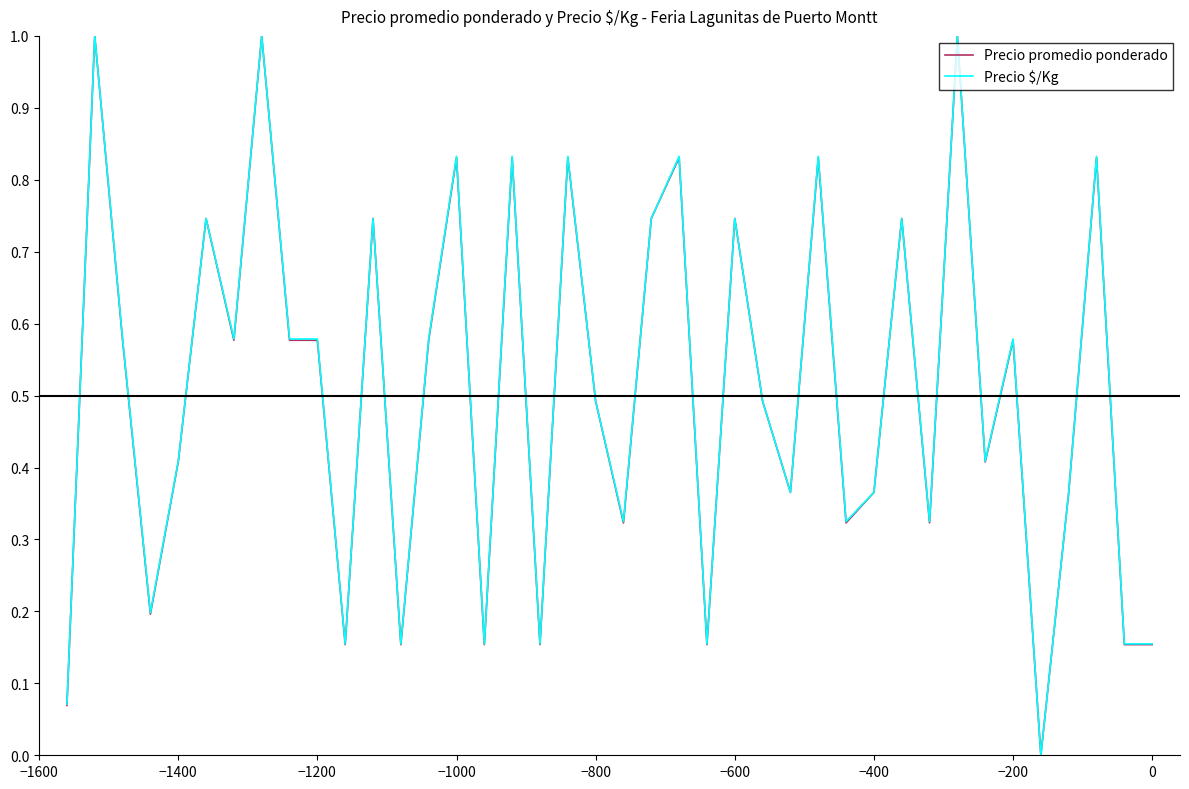

What is the difference between the maximum and minimum values in the Precio promedio ponderado series?

1.0